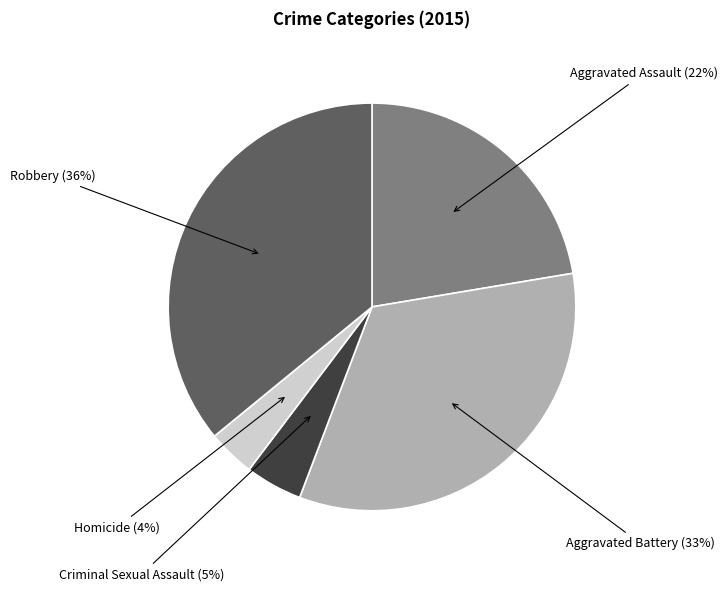

To the nearest percent, what is the difference between the largest and smallest slice percentages?

32%